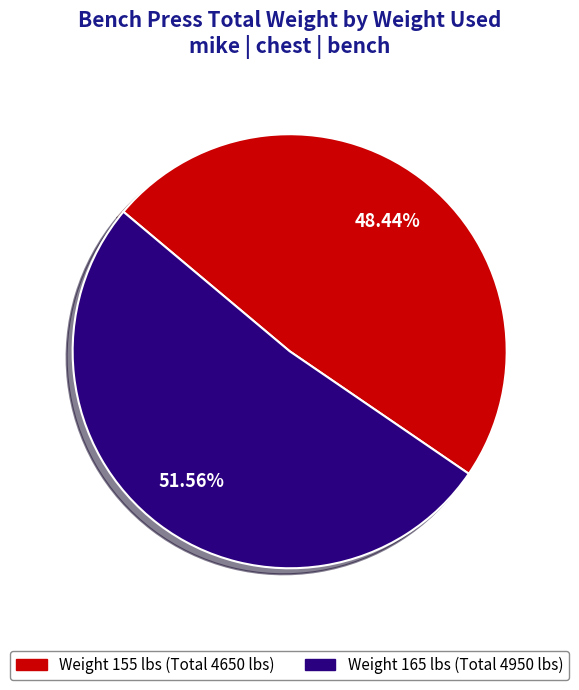

Does any single category account for the majority?

Yes